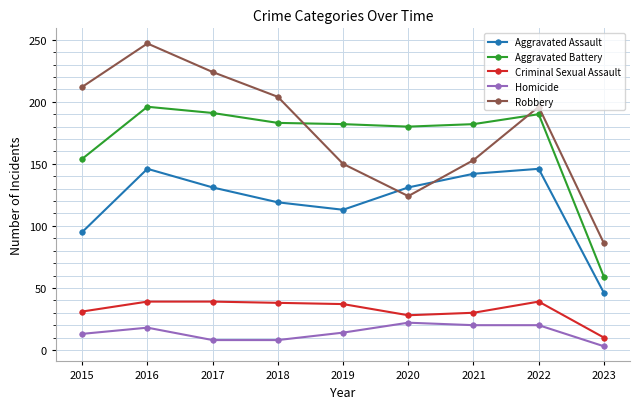

What is the value of the Criminal Sexual Assault point at the 2nd from the left?

39